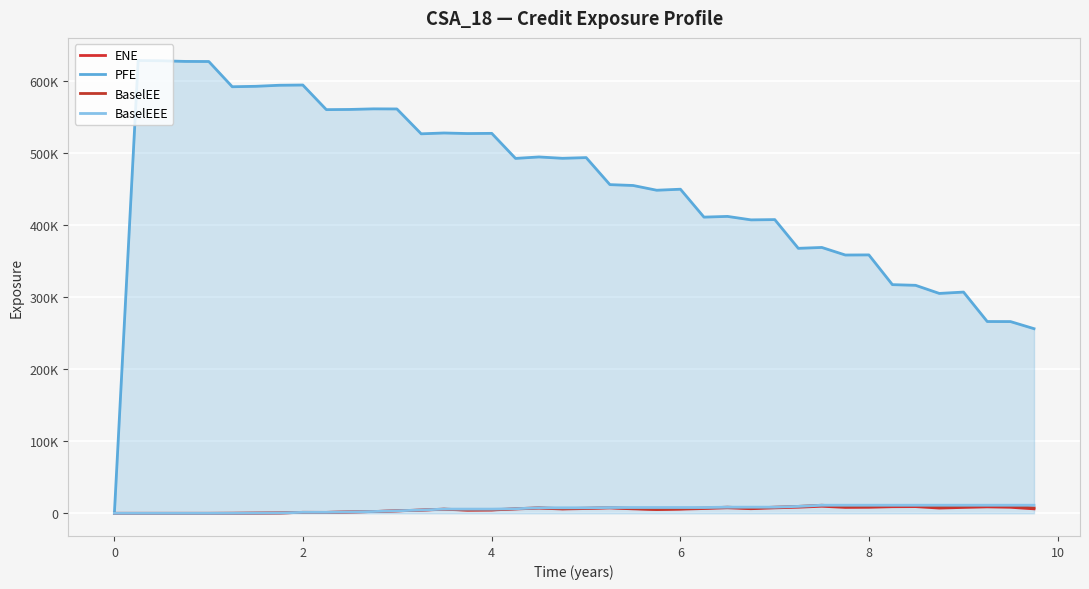

True or false: ENE and BaselEE cross at least once.

False